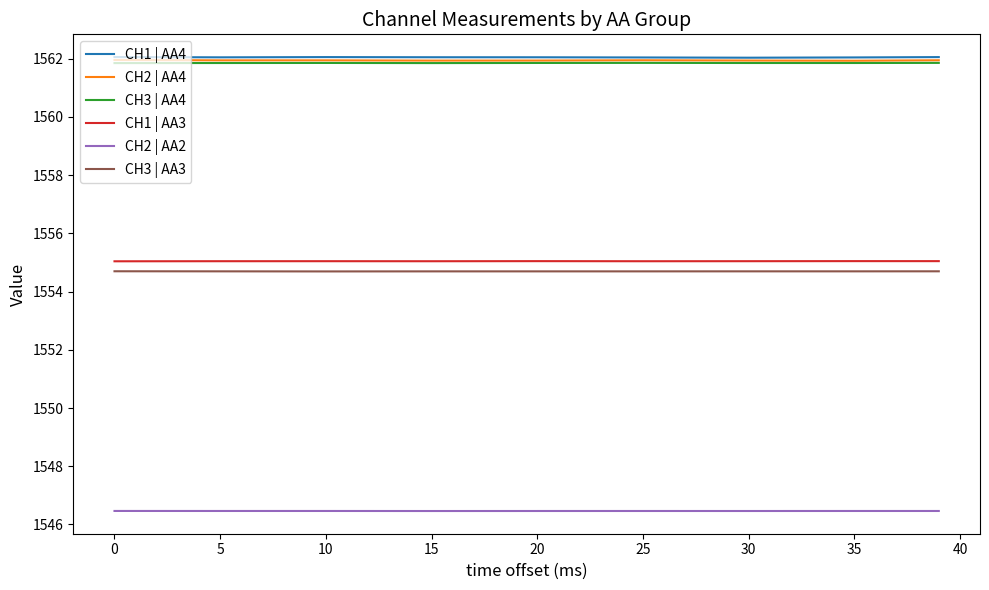

What is the smallest value displayed?

1546.5